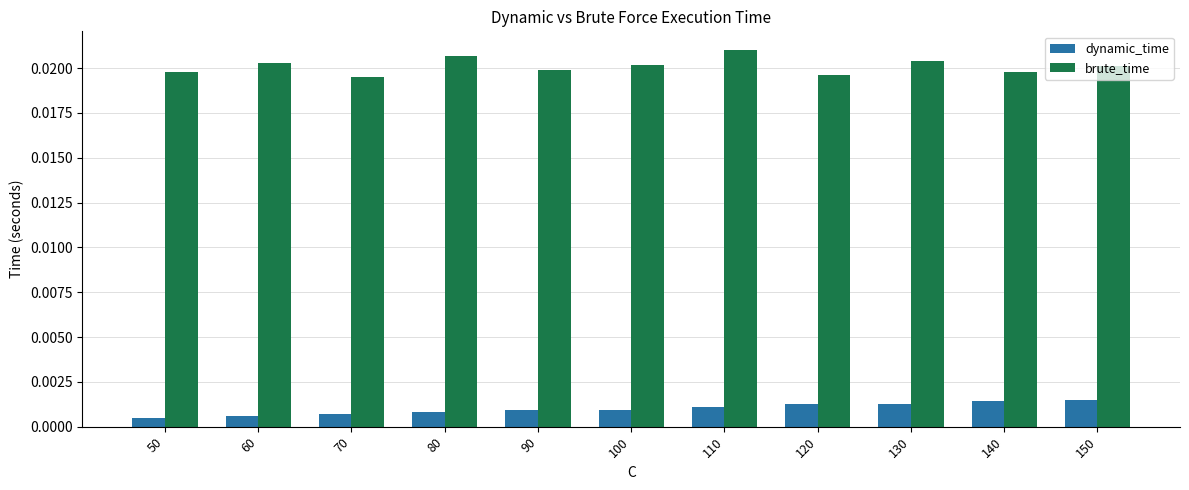

Rank the series by their maximum value, from lowest to highest.

dynamic_time, brute_time